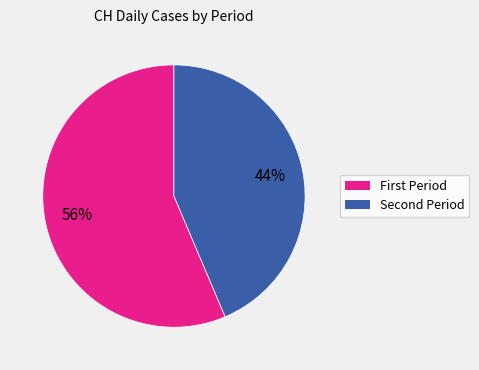

Which category accounts for the majority?

First Period